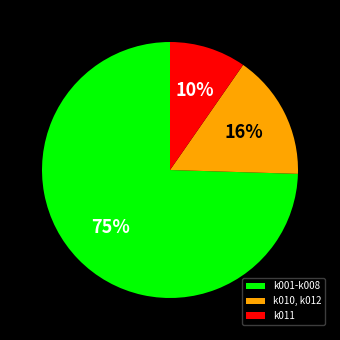

Is it true that k011 is 15% of the pie?

False